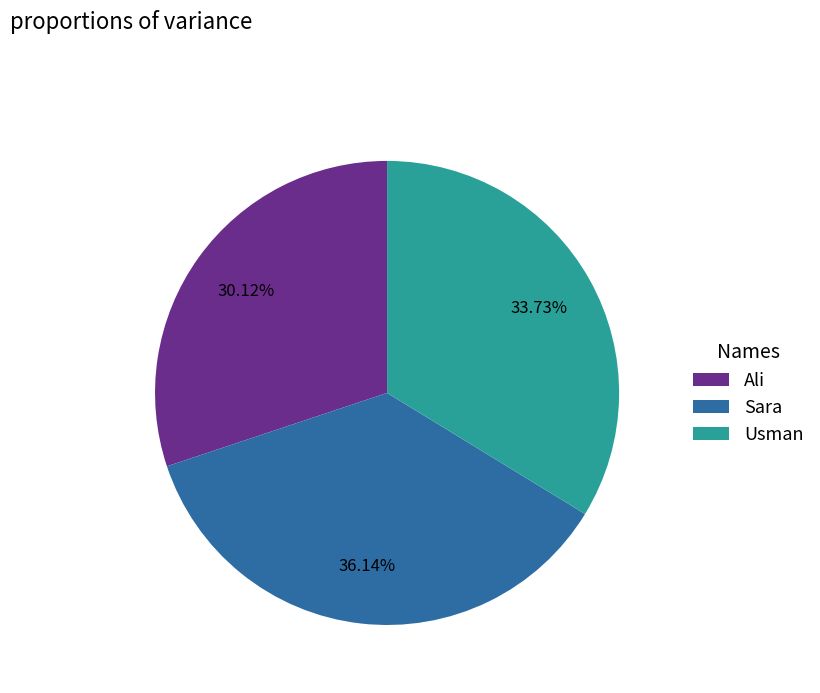

How many segments does this pie chart have?

3